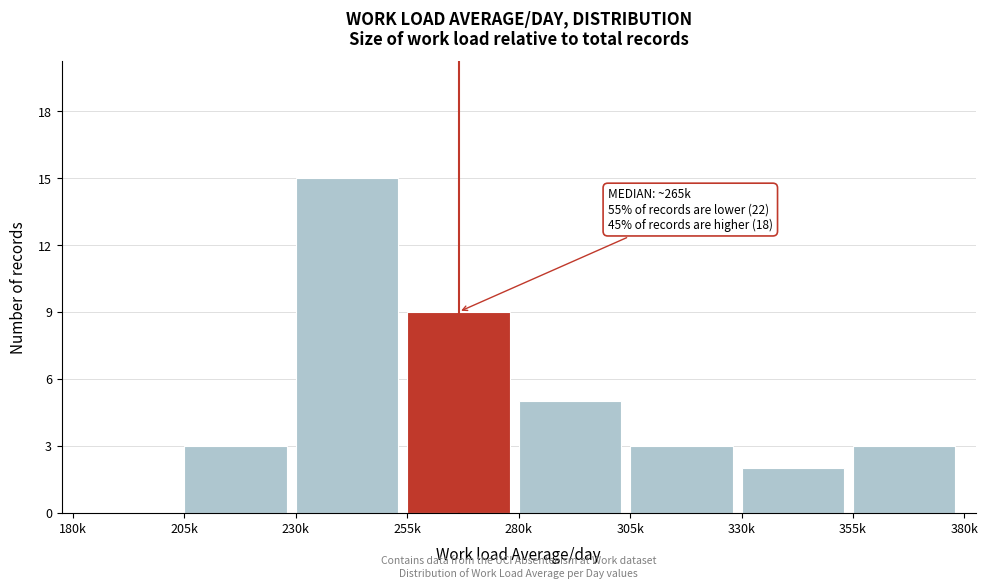

Is it true that the value at 355k is 1?

False